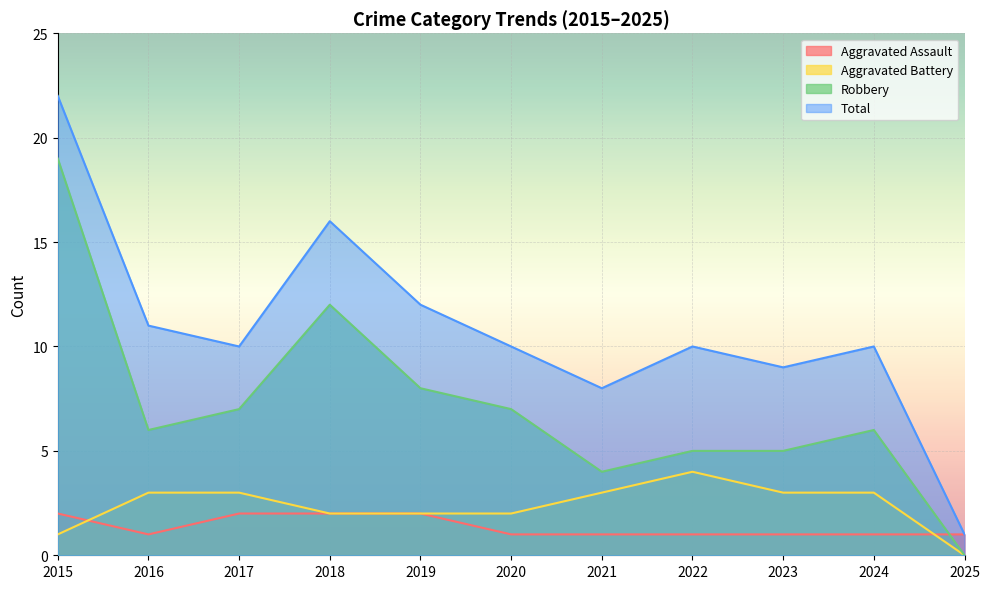

Between 2015 and 2022, which series saw the biggest shift?

Robbery